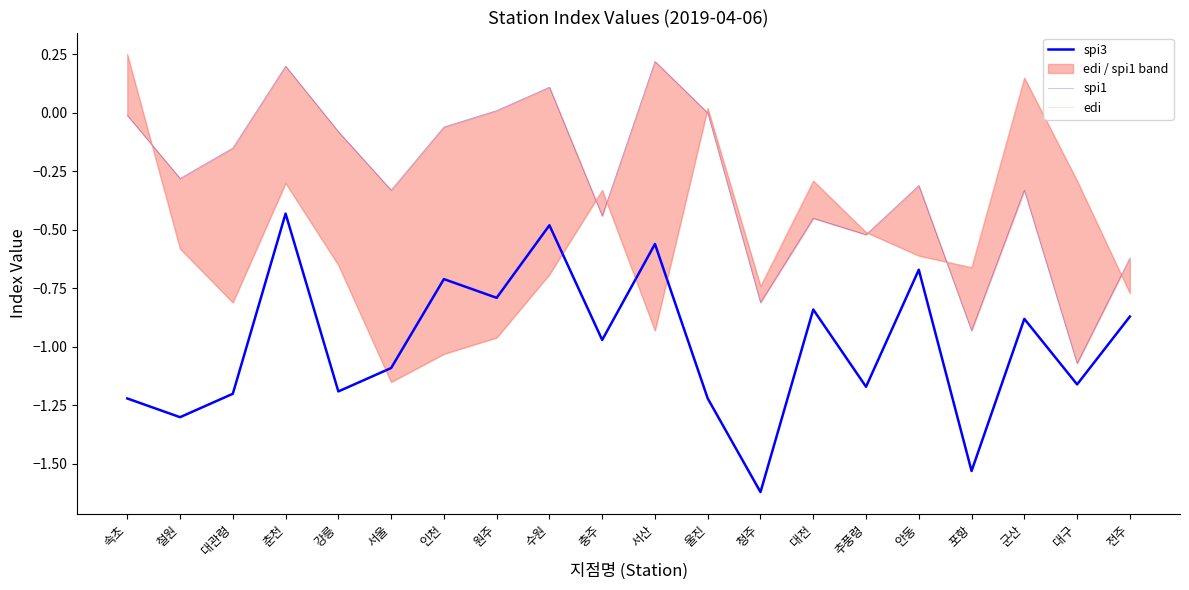

Where does the edi series first go above 0?

속초